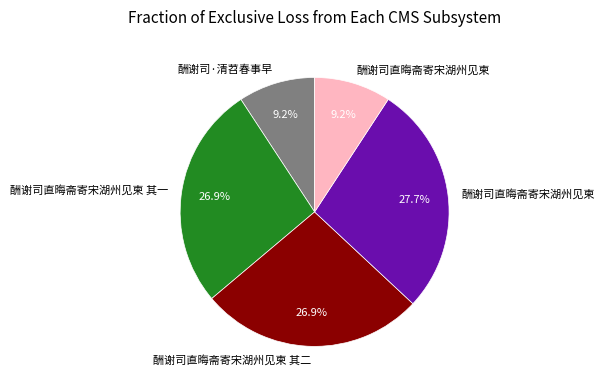

Is there any slice that represents more than half of the pie?

No